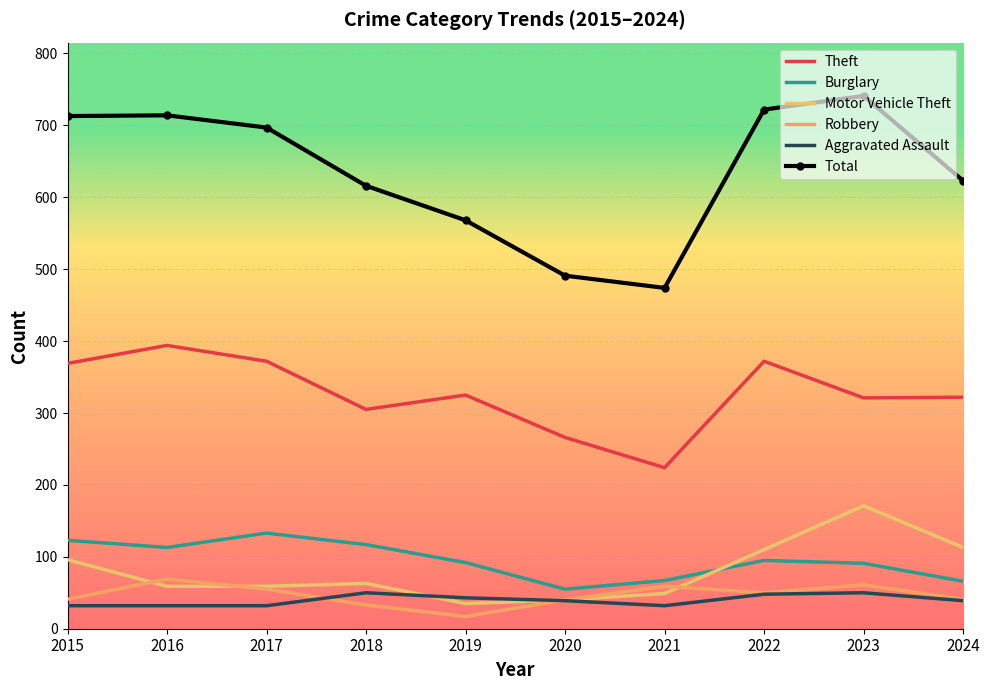

The value of Total at 2019 is 568. True or false?

True